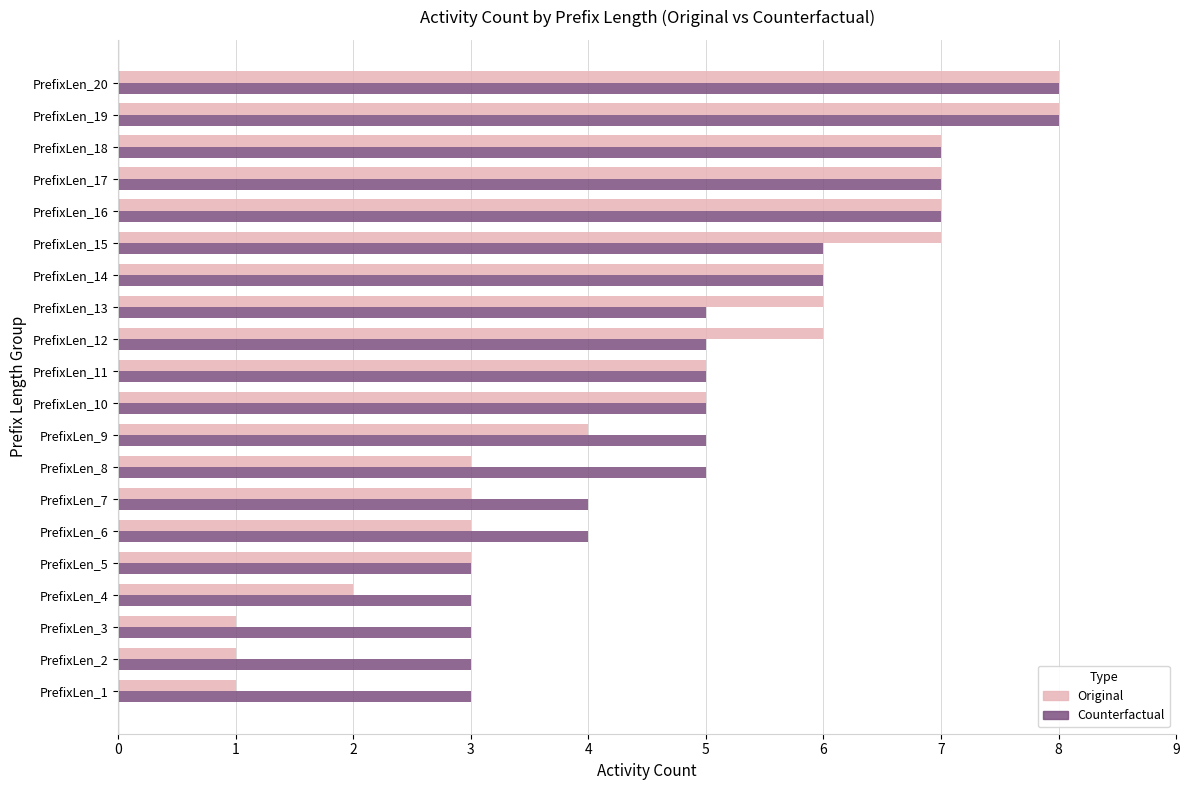

Which series has the largest range (max minus min)?

Original